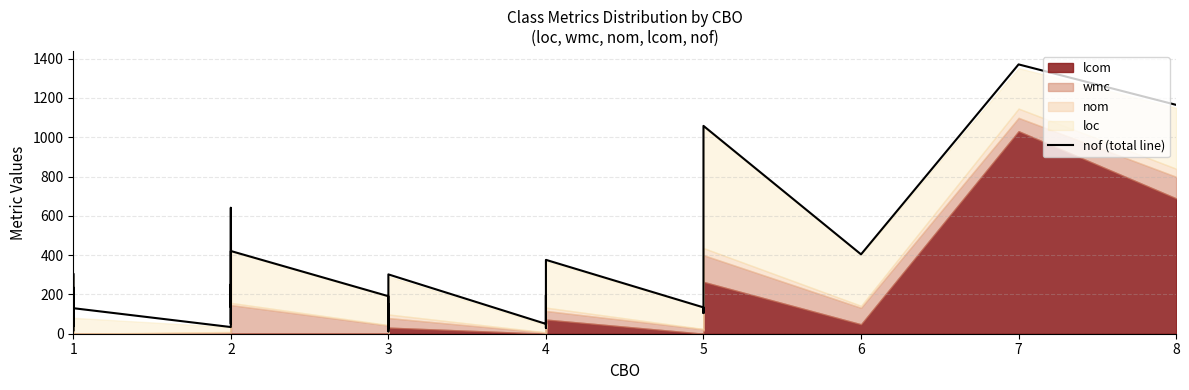

Reading left to right, what are all the values shown in this chart?

113	14	306	66	37	236	50	46	48	130	34	641	134	252	51	421	191	73	27	152	85	29	63	12	92	302	50	196	84	29	157	175	376	134	105	349	1058	404	1371	1165